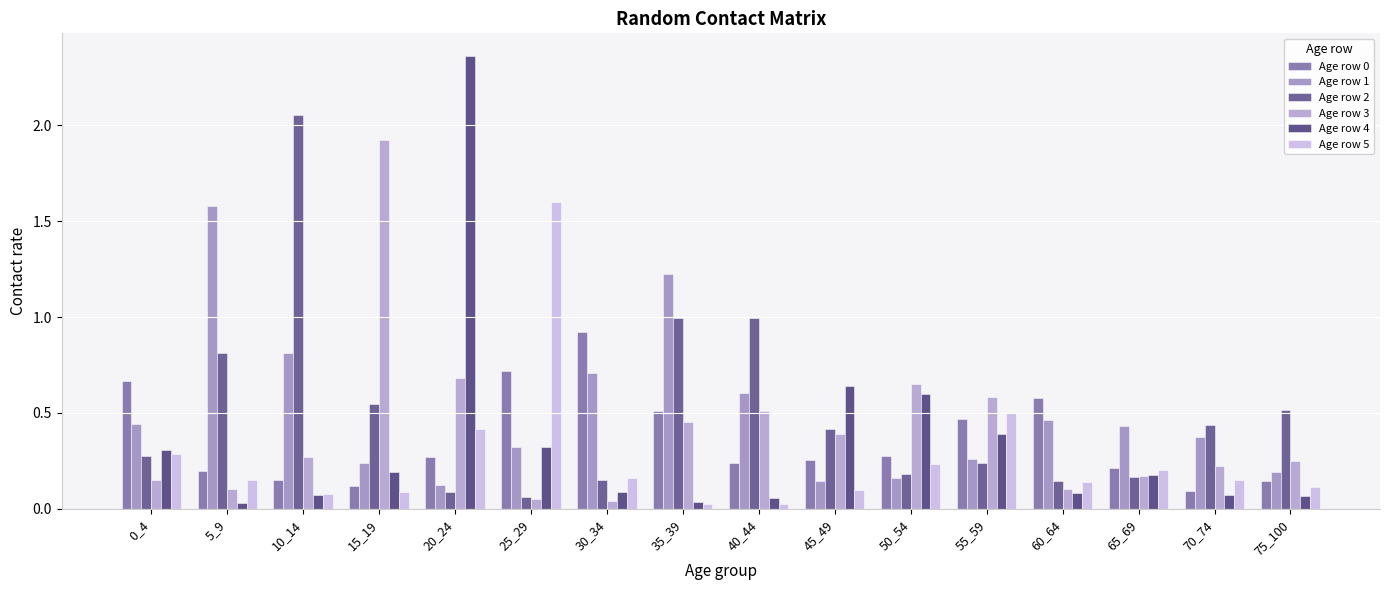

What value does the Age row 2 series have at 40_44?

1.0